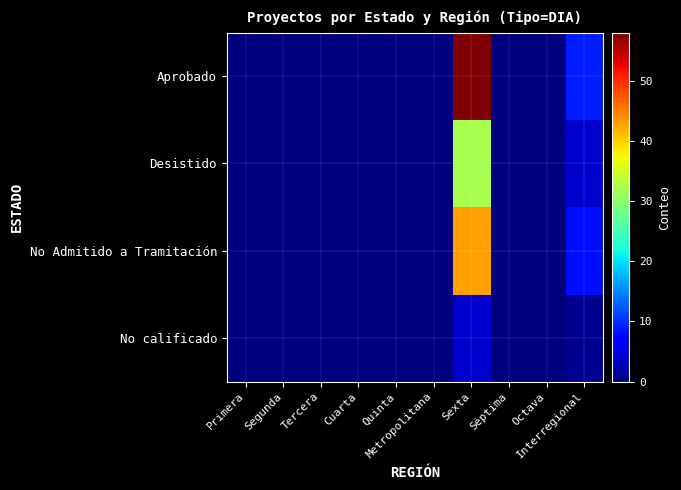

List the series in order of their peak value, highest first.

Aprobado, No Admitido a Tramitación, Desistido, No calificado